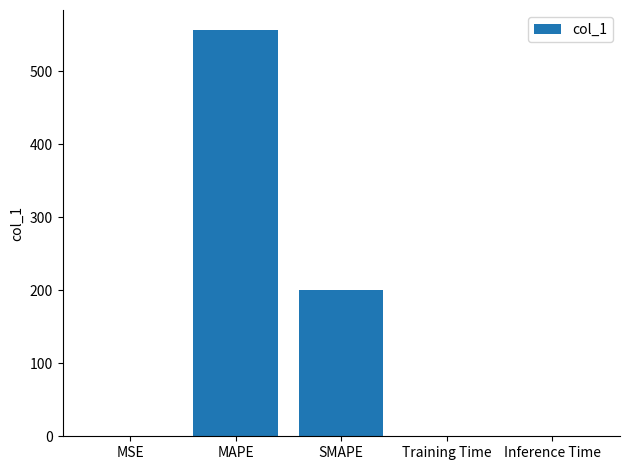

Which has a higher value, MSE or SMAPE?

SMAPE